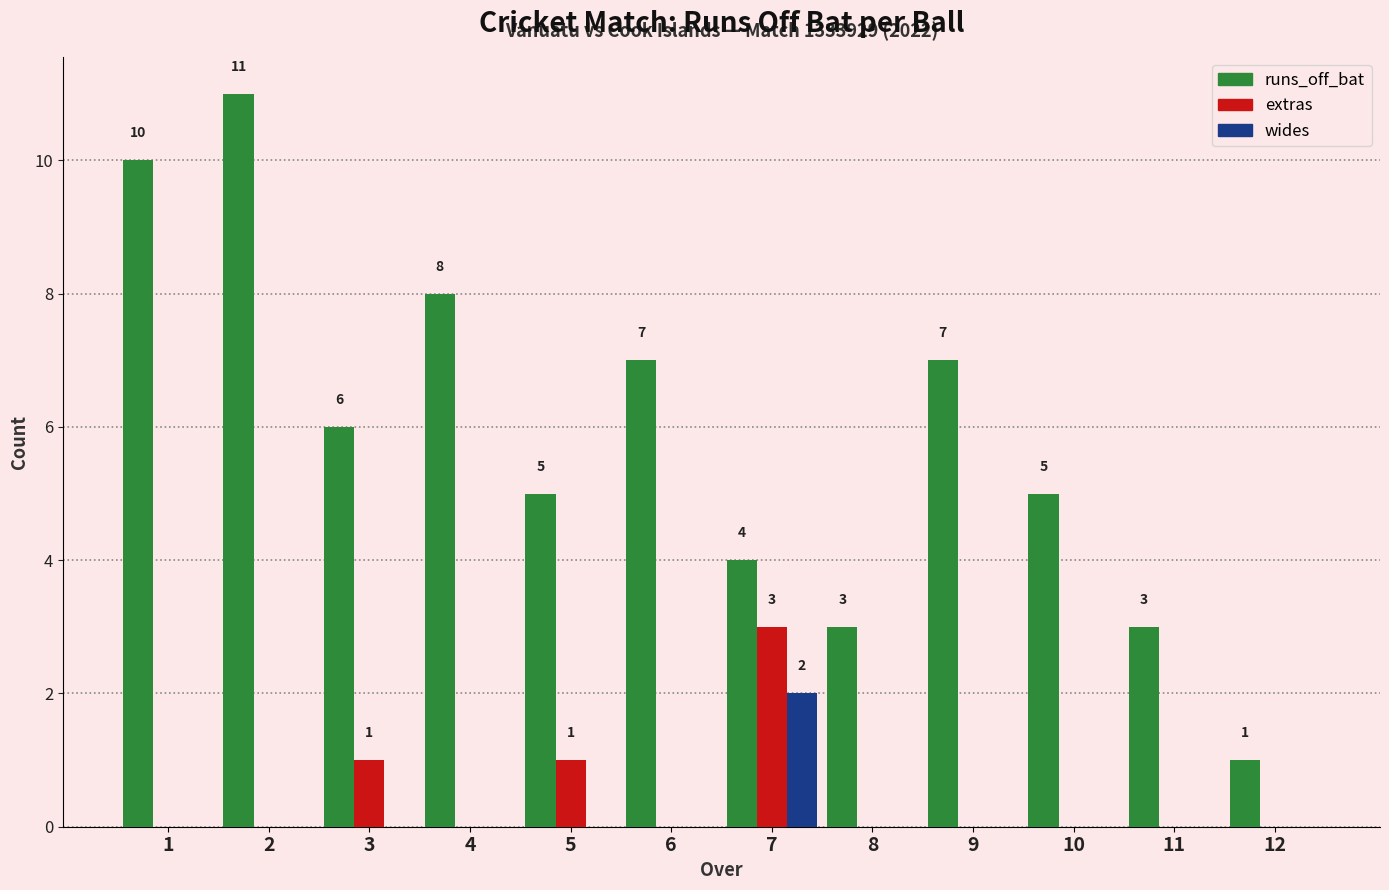

Reading left to right, list all the values displayed in this chart.

runs_off_bat: 1=10	2=11	3=6	4=8	5=5	6=7	7=4	8=3	9=7	10=5	11=3	12=1
extras: 1=0	2=0	3=1	4=0	5=1	6=0	7=3	8=0	9=0	10=0	11=0	12=0
wides: 1=0	2=0	3=0	4=0	5=0	6=0	7=2	8=0	9=0	10=0	11=0	12=0